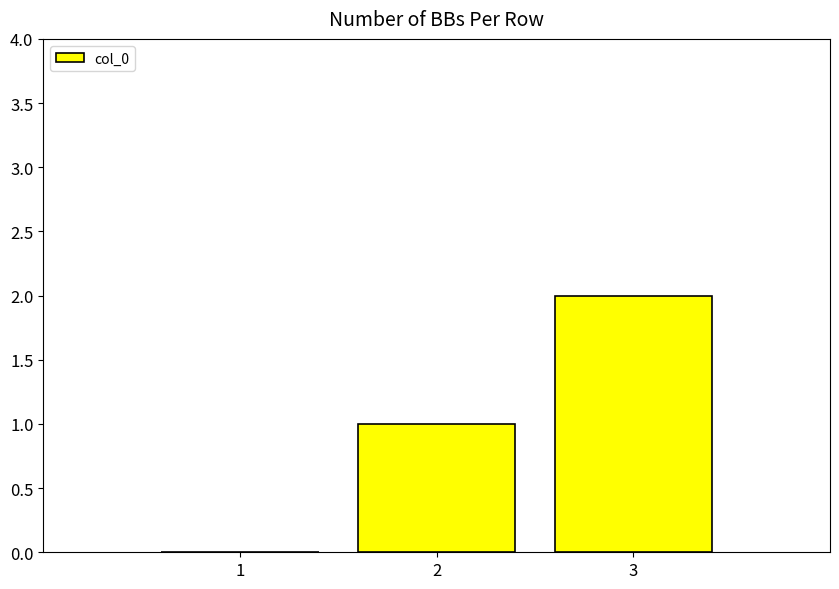

What is the average value?

1